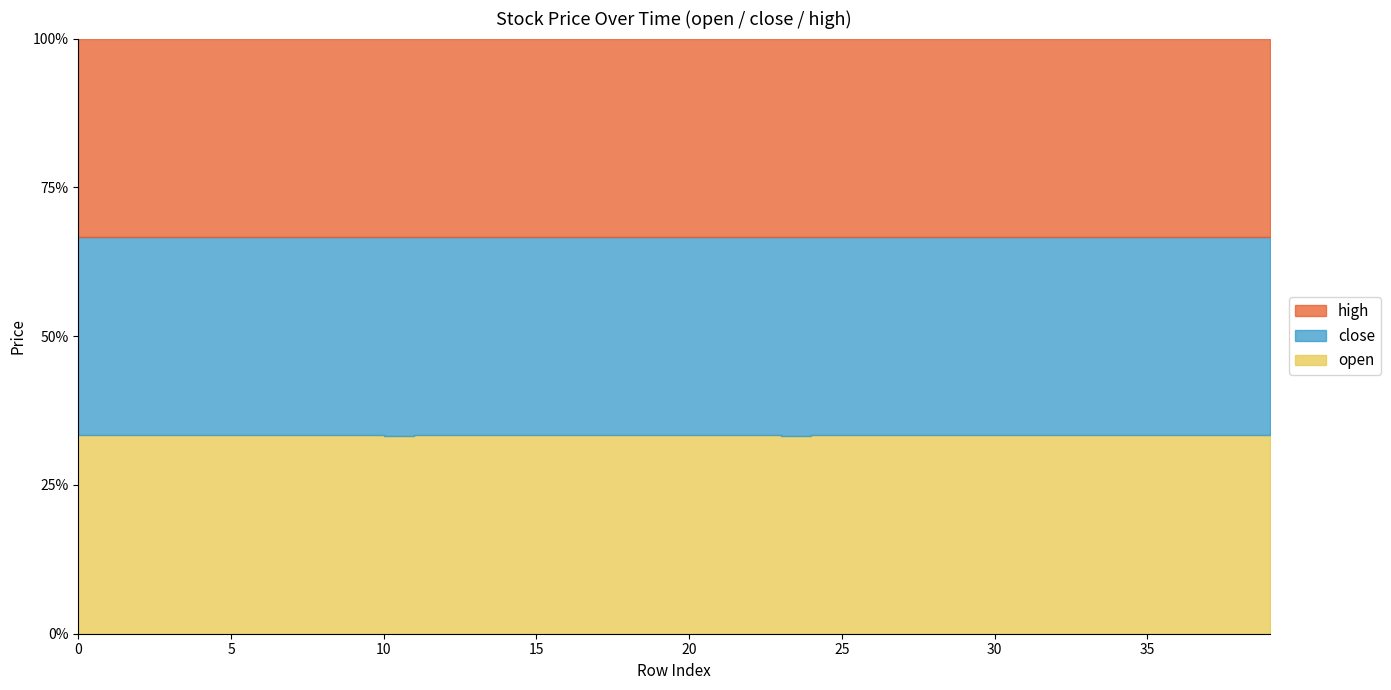

What is the sum of all close values?

2396.5